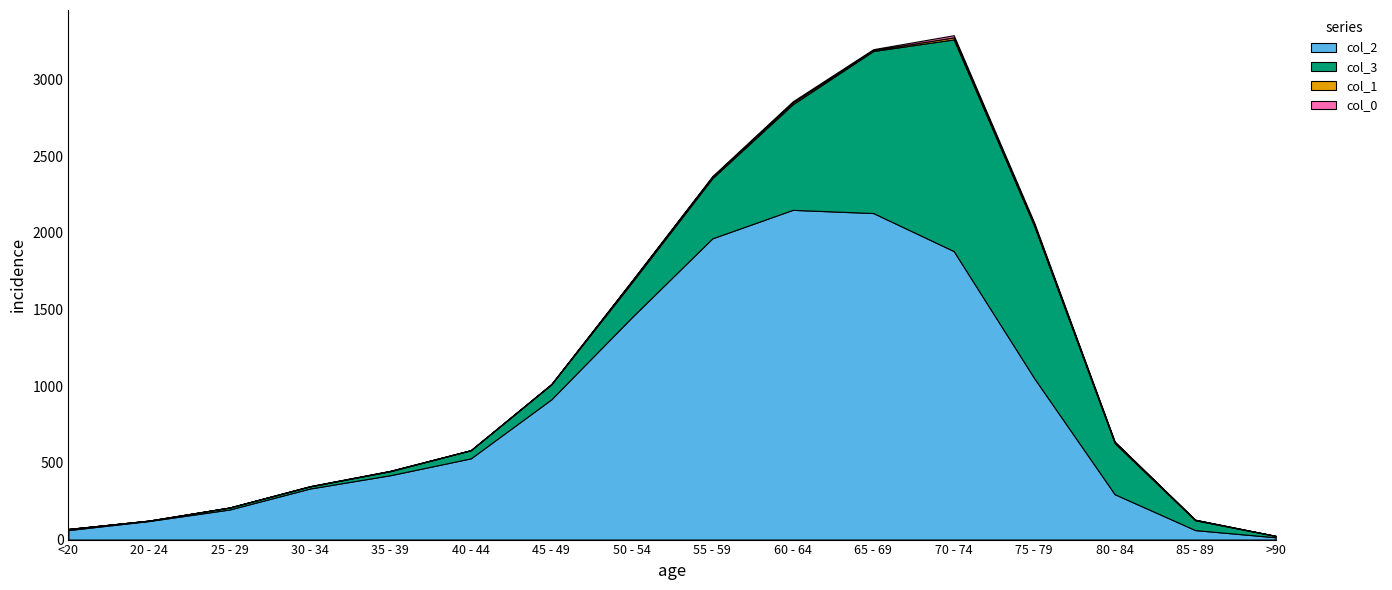

Where is the first local minimum for col_3?

20 - 24